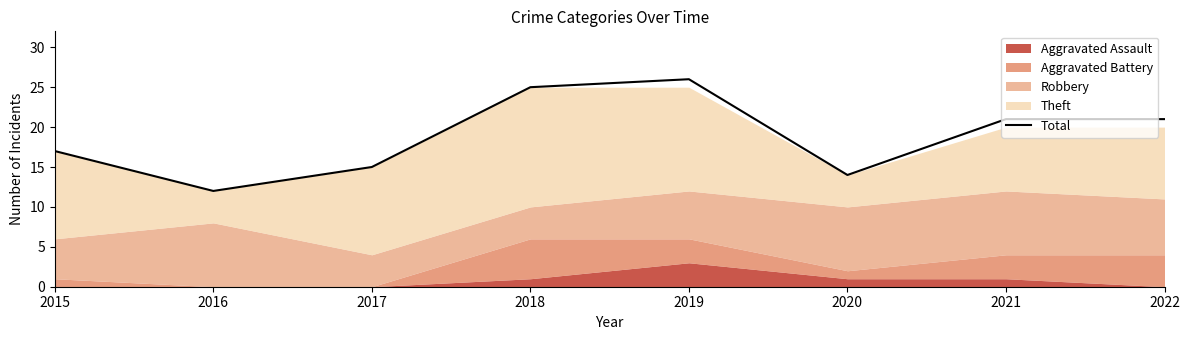

What is the sum of all values?

151